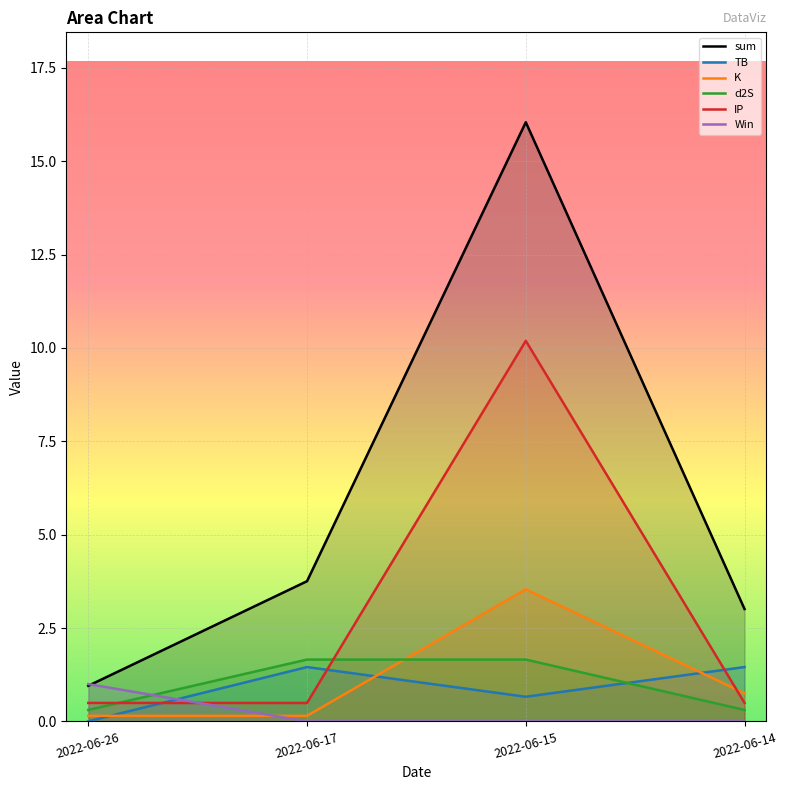

What is the value of the d2S point at the 1st from the left?

0.3